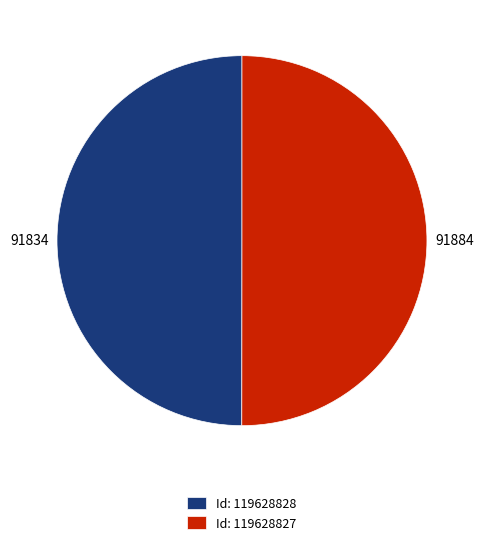

Do Id: 119628827 and Id: 119628828 together represent more than half of the pie?

Yes